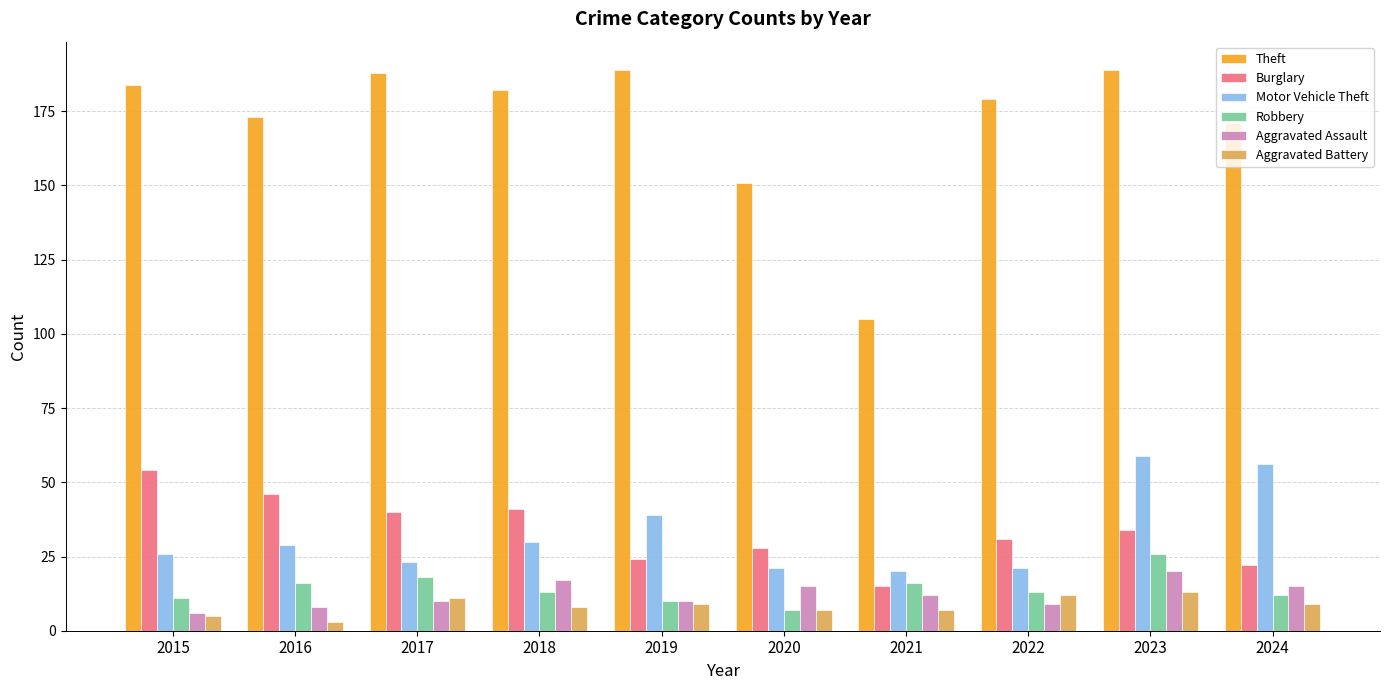

At which category is the sum across all series the highest?

2023